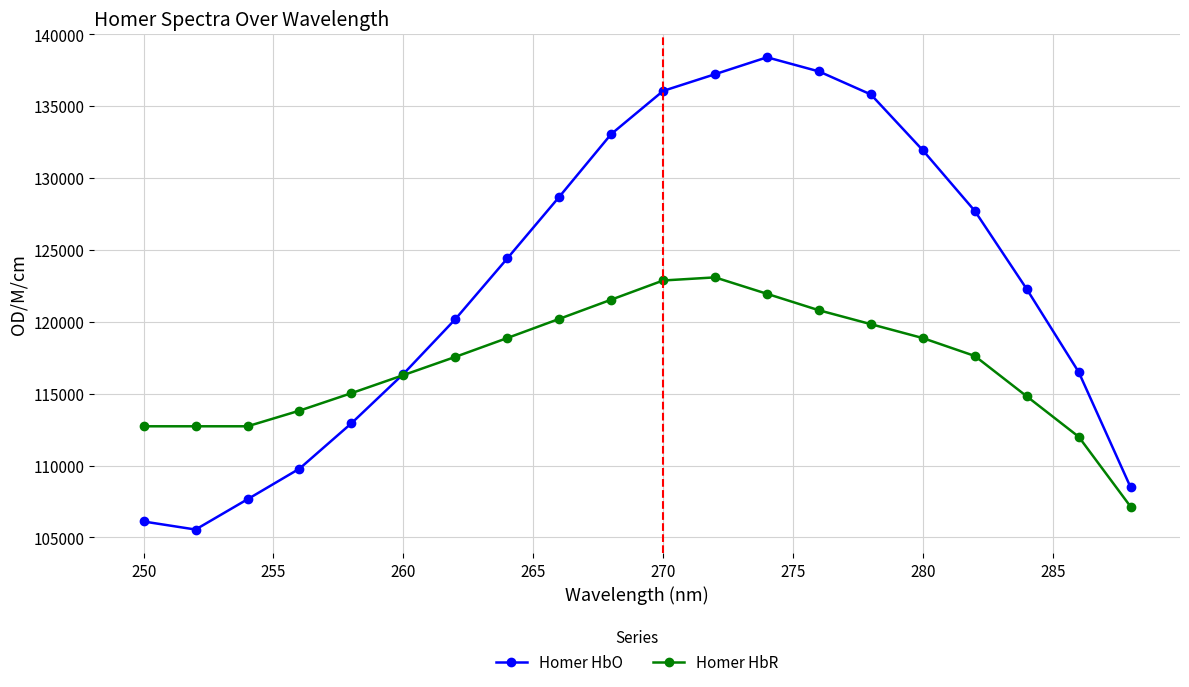

Which series has the largest total across all categories?

Homer HbO